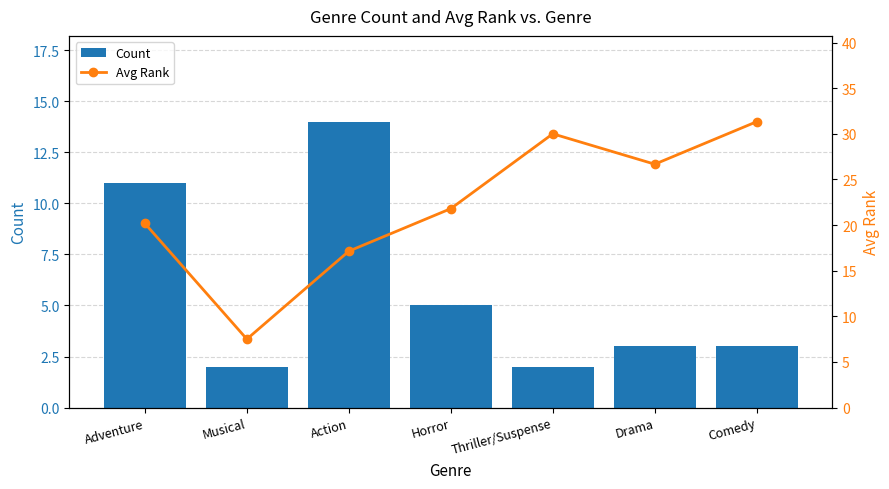

Between Adventure and Thriller/Suspense, which is larger?

Adventure